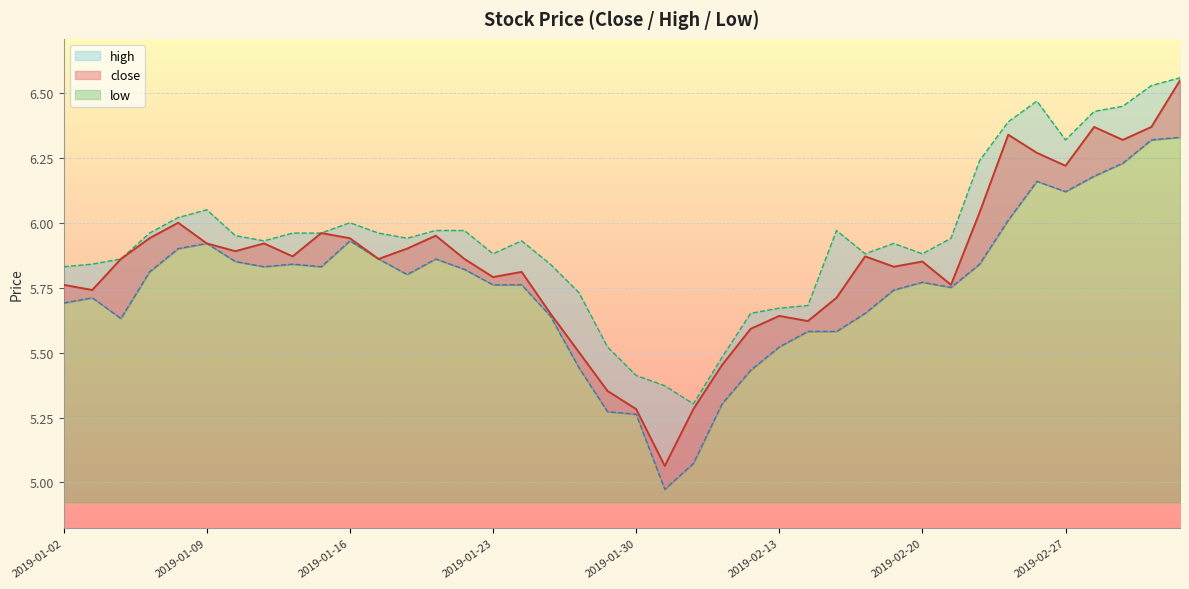

What is the difference between the close values at 2019-02-20 and 2019-02-14?

0.2